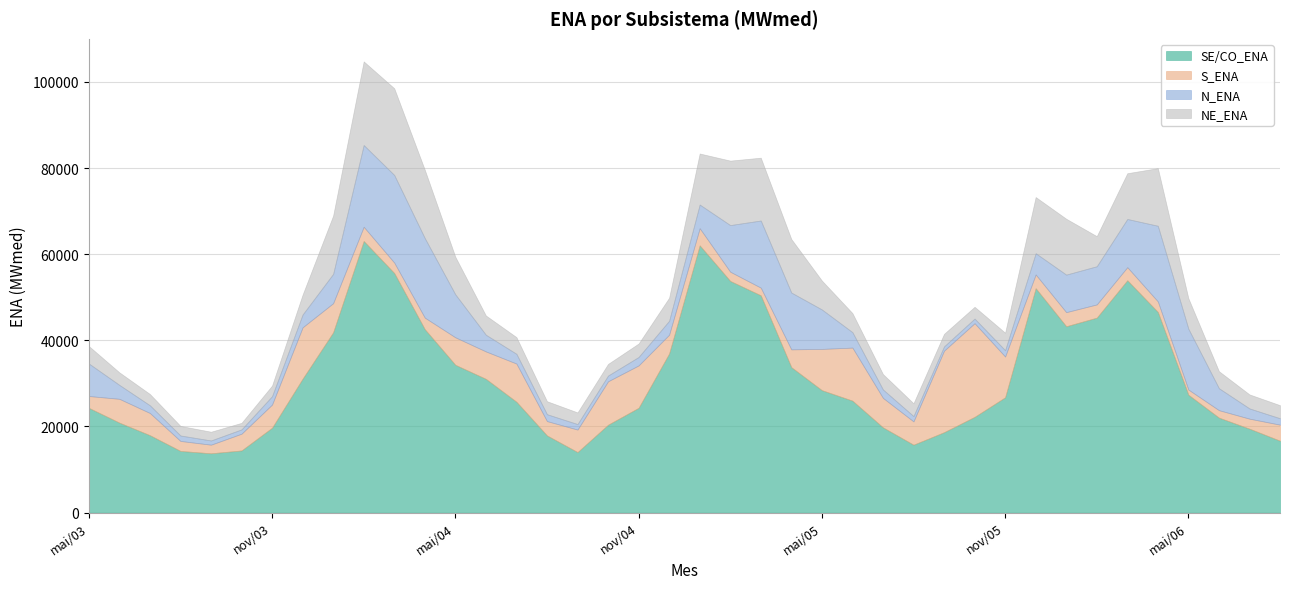

What is the minimum value shown in the chart?

979